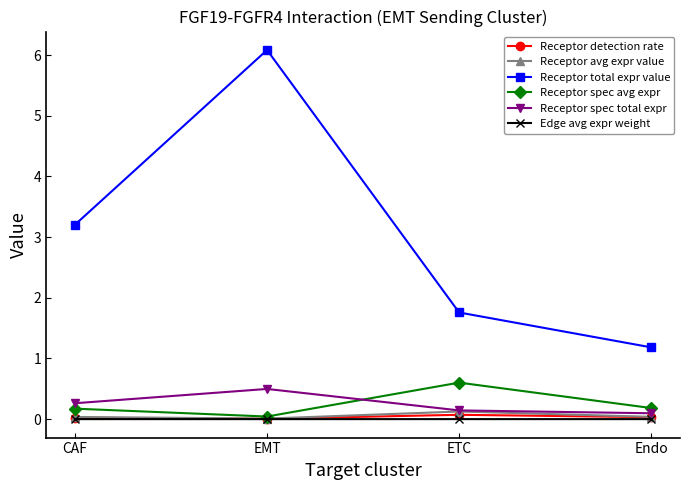

At how many categories does at least one series exceed 5?

1